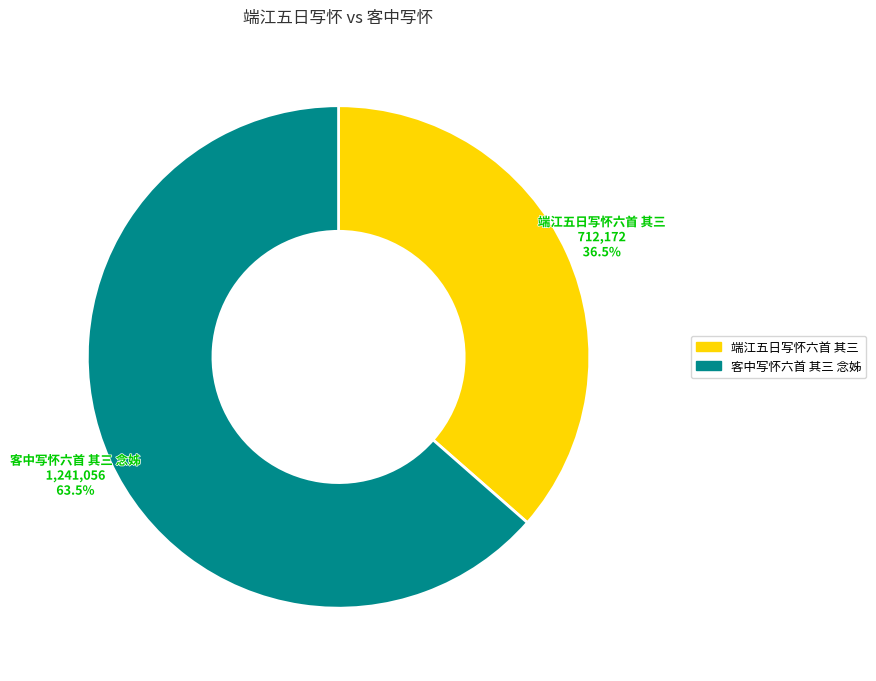

Which slice is the smallest?

端江五日写怀六首 其三